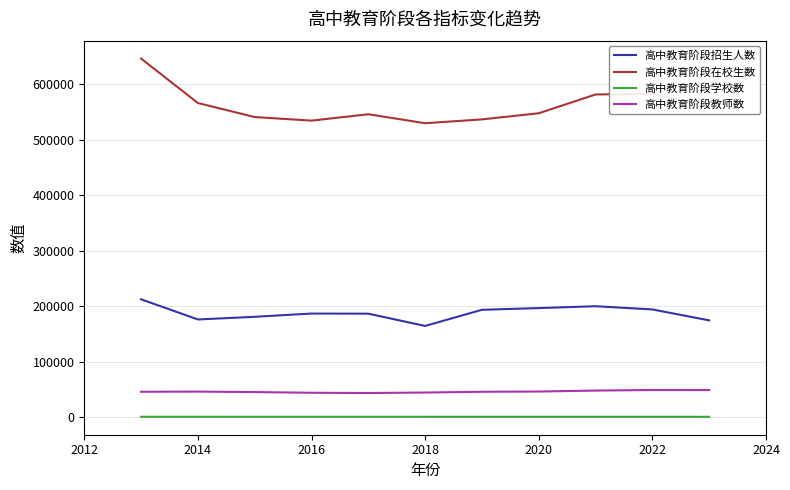

Which series has the largest total across all categories?

高中教育阶段在校生数